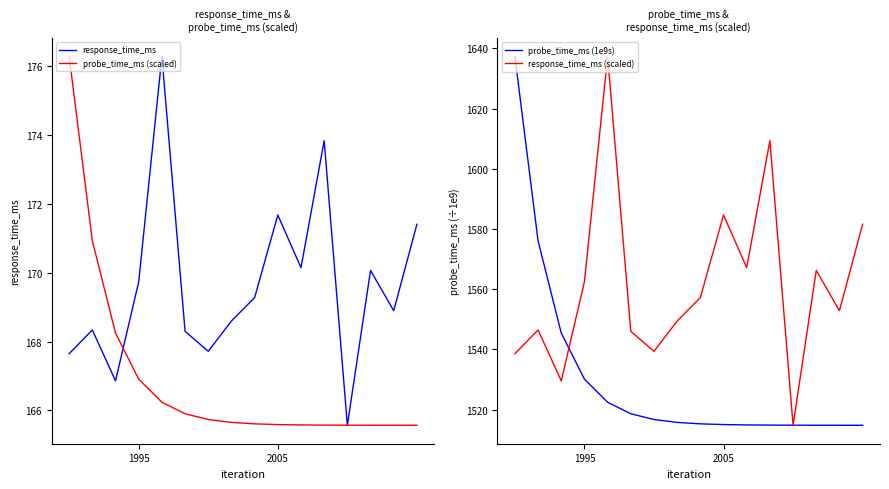

Reading left to right, transcribe all the data shown in this chart.

response_time_ms: 167.7	168.3	166.9	169.7	176.3	168.3	167.7	168.6	169.3	171.7	170.2	173.8	165.6	170.1	168.9	171.4
probe_time_ms (scaled): 176.3	170.9	168.2	166.9	166.2	165.9	165.7	165.7	165.6	165.6	165.6	165.6	165.6	165.6	165.6	165.6
probe_time_ms (1e9s): 1637.3	1576.0	1545.4	1530.1	1522.4	1518.6	1516.7	1515.7	1515.2	1515.0	1514.9	1514.8	1514.8	1514.8	1514.8	1514.8
response_time_ms (scaled): 1538.5	1546.4	1529.5	1562.4	1637.3	1546.0	1539.3	1549.4	1557.2	1584.6	1567.1	1609.3	1514.8	1566.2	1552.8	1581.5